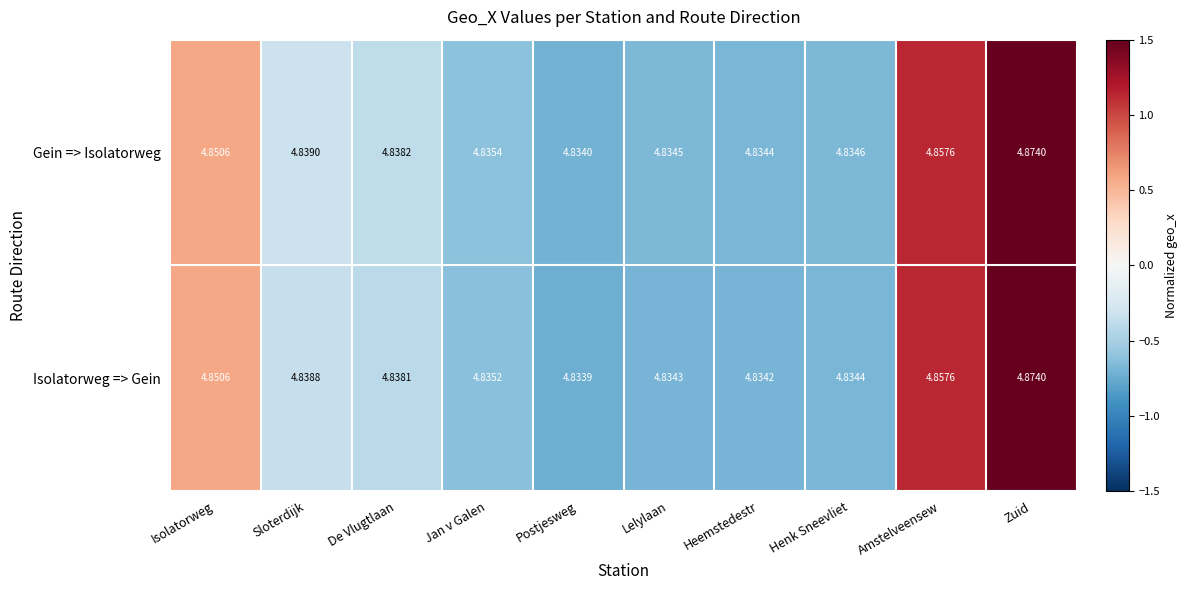

List the series in order of their overall mean, lowest first.

Isolatorweg => Gein, Gein => Isolatorweg